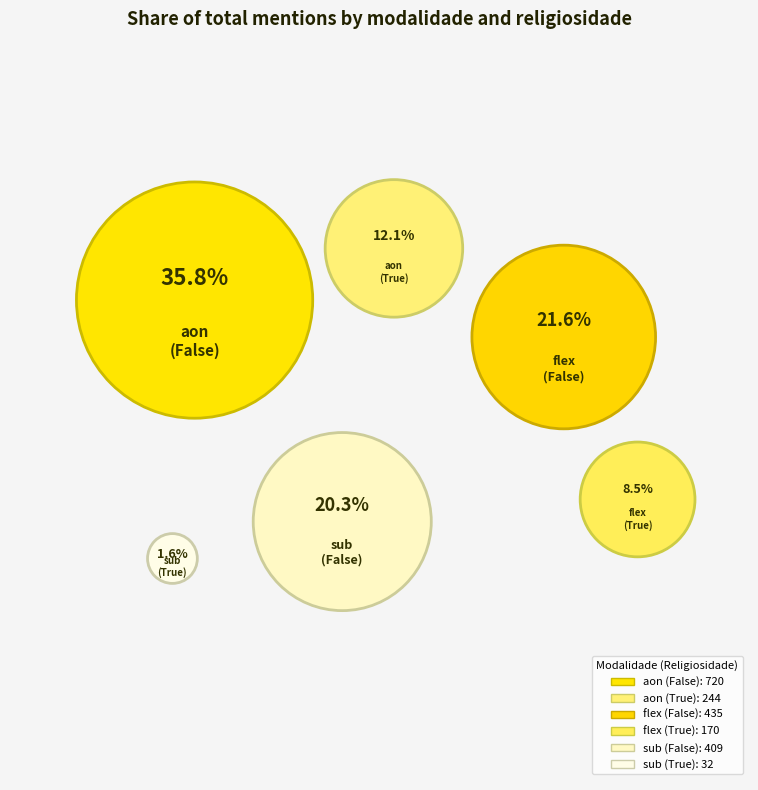

Does sub (True) account for over 50% of the chart?

No